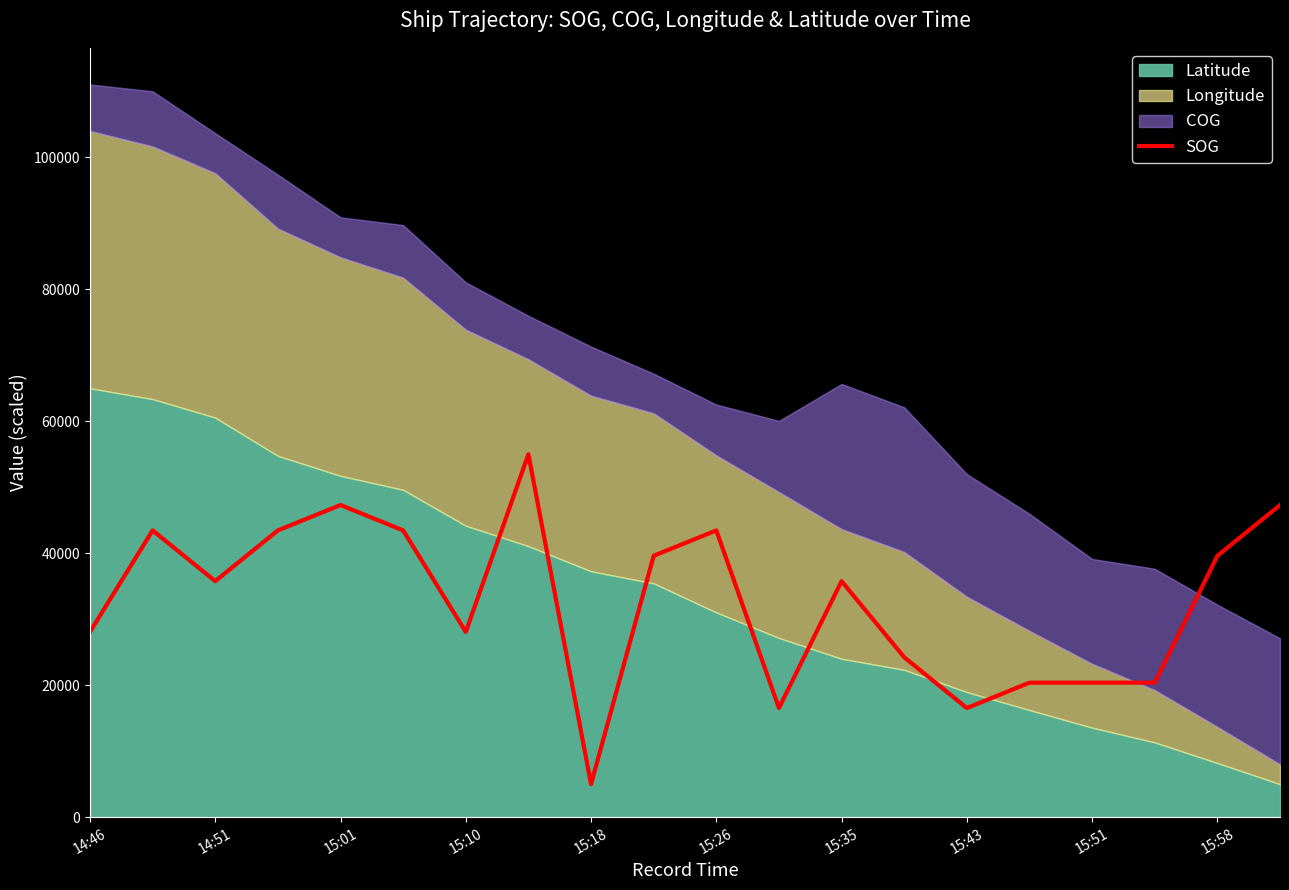

What is the minimum value for SOG?

5000.0